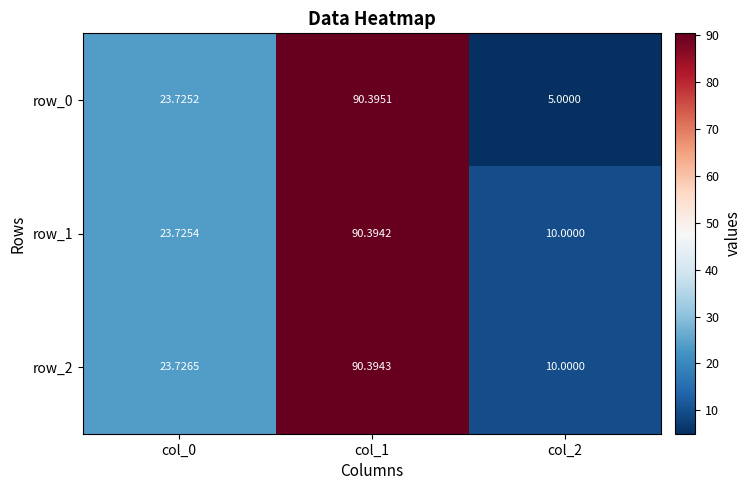

Where is row_0 nearest to the value 47?

col_0